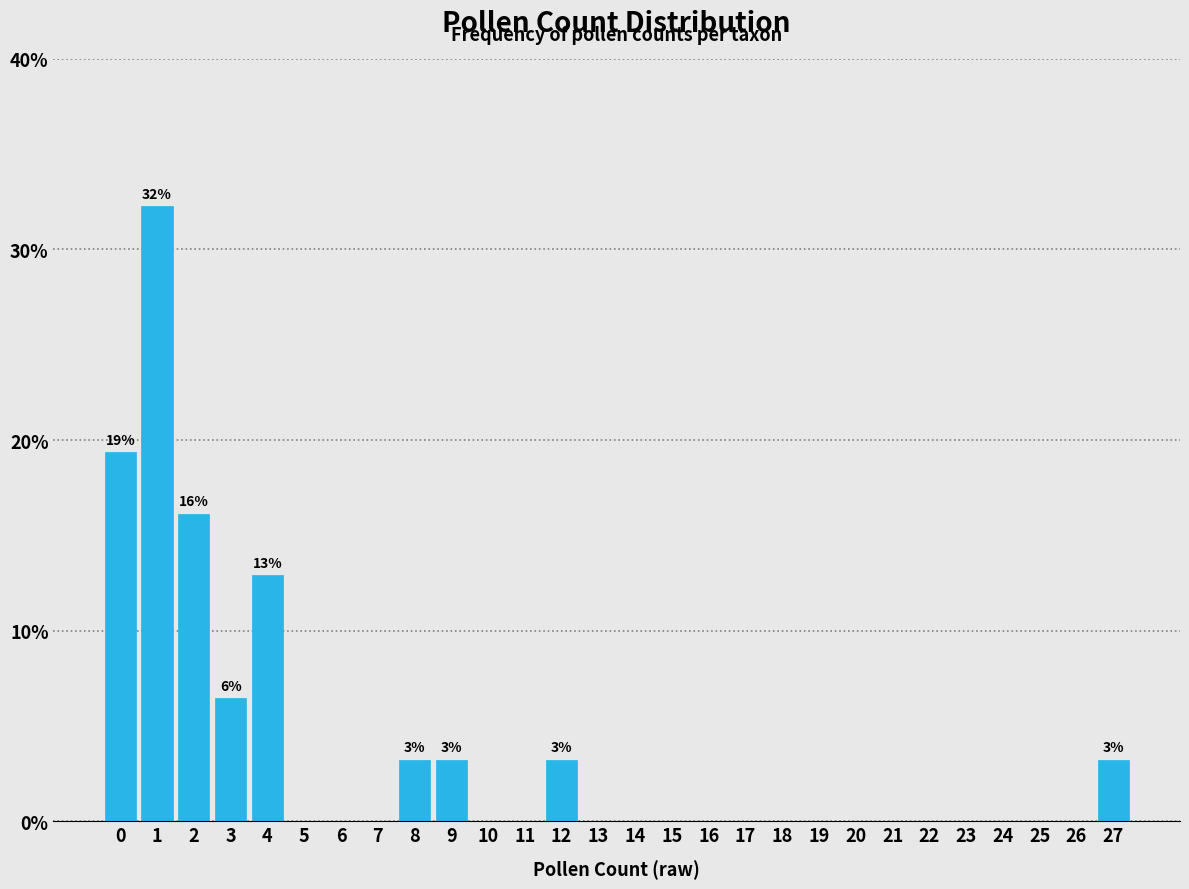

Reading left to right, list all the values displayed in this chart.

0=19.4	1=32.3	2=16.1	3=6.5	4=12.9	5=0.0	6=0.0	7=0.0	8=3.2	9=3.2	10=0.0	11=0.0	12=3.2	13=0.0	14=0.0	15=0.0	16=0.0	17=0.0	18=0.0	19=0.0	20=0.0	21=0.0	22=0.0	23=0.0	24=0.0	25=0.0	26=0.0	27=3.2